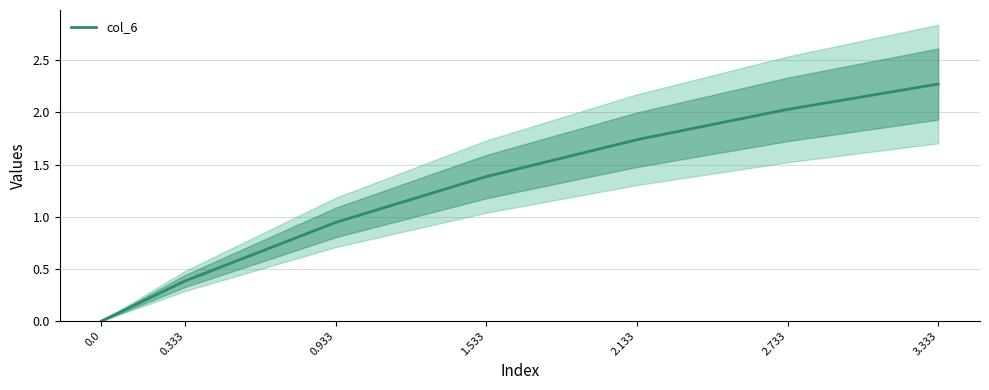

What position from the left is 1.533?

4